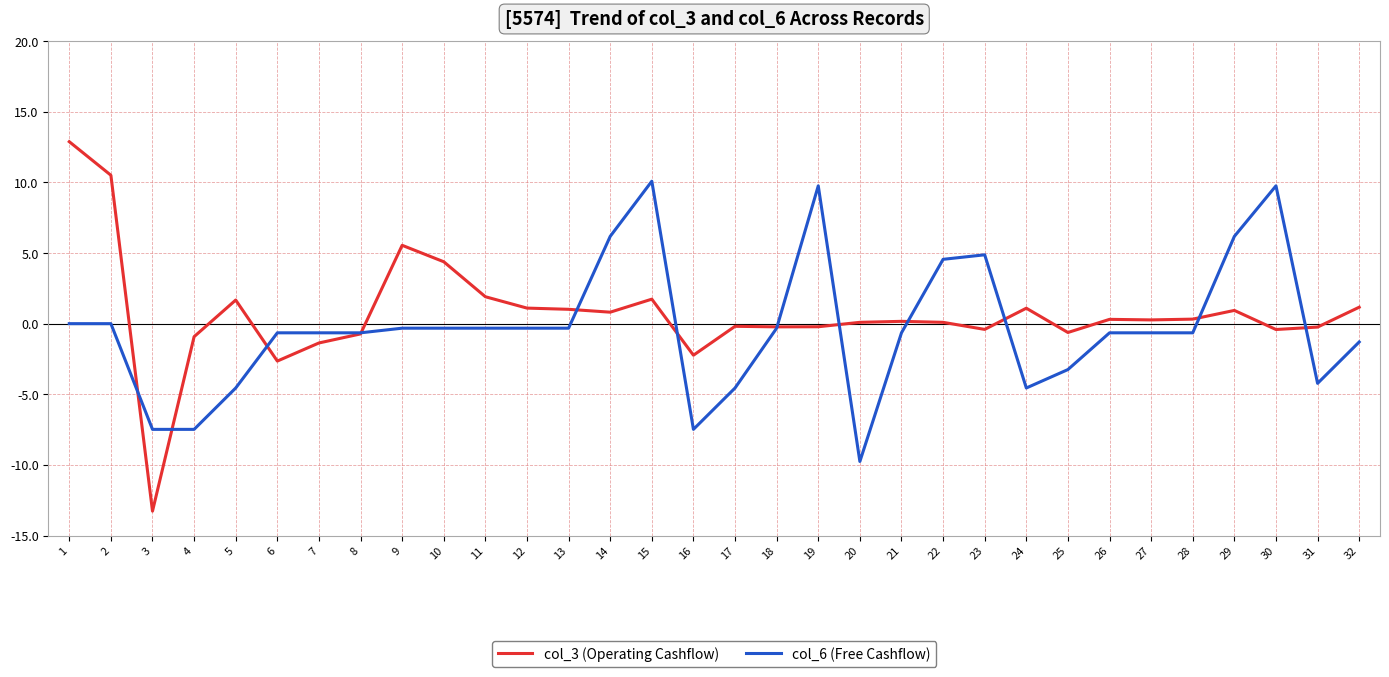

List the series in order of their peak value, highest first.

col_3 (Operating Cashflow), col_6 (Free Cashflow)